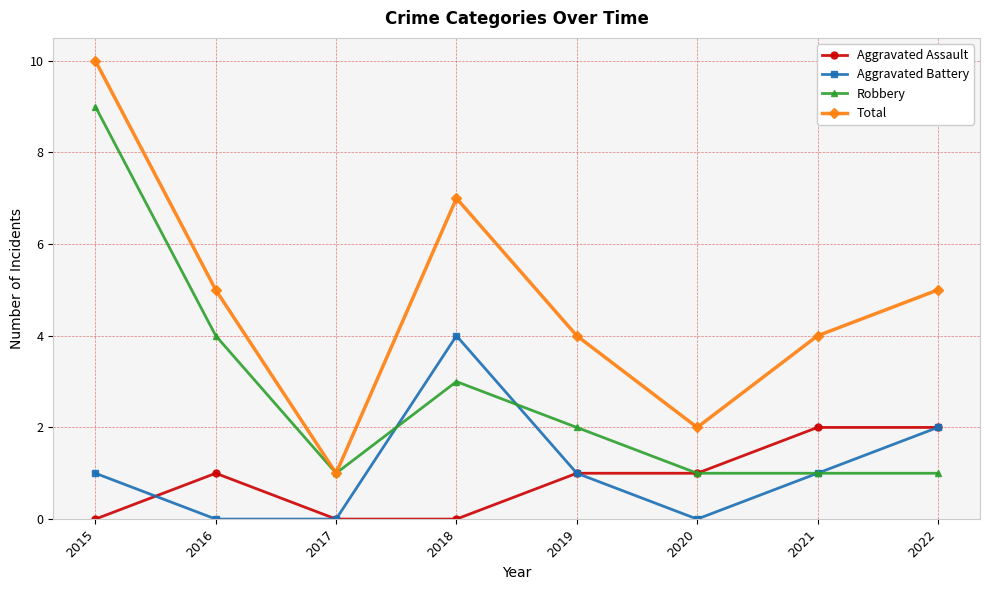

Reading right to left, extract all data points from this chart.

Aggravated Assault: 2022=2	2021=2	2020=1	2019=1	2018=0	2017=0	2016=1	2015=0
Aggravated Battery: 2022=2	2021=1	2020=0	2019=1	2018=4	2017=0	2016=0	2015=1
Robbery: 2022=1	2021=1	2020=1	2019=2	2018=3	2017=1	2016=4	2015=9
Total: 2022=5	2021=4	2020=2	2019=4	2018=7	2017=1	2016=5	2015=10